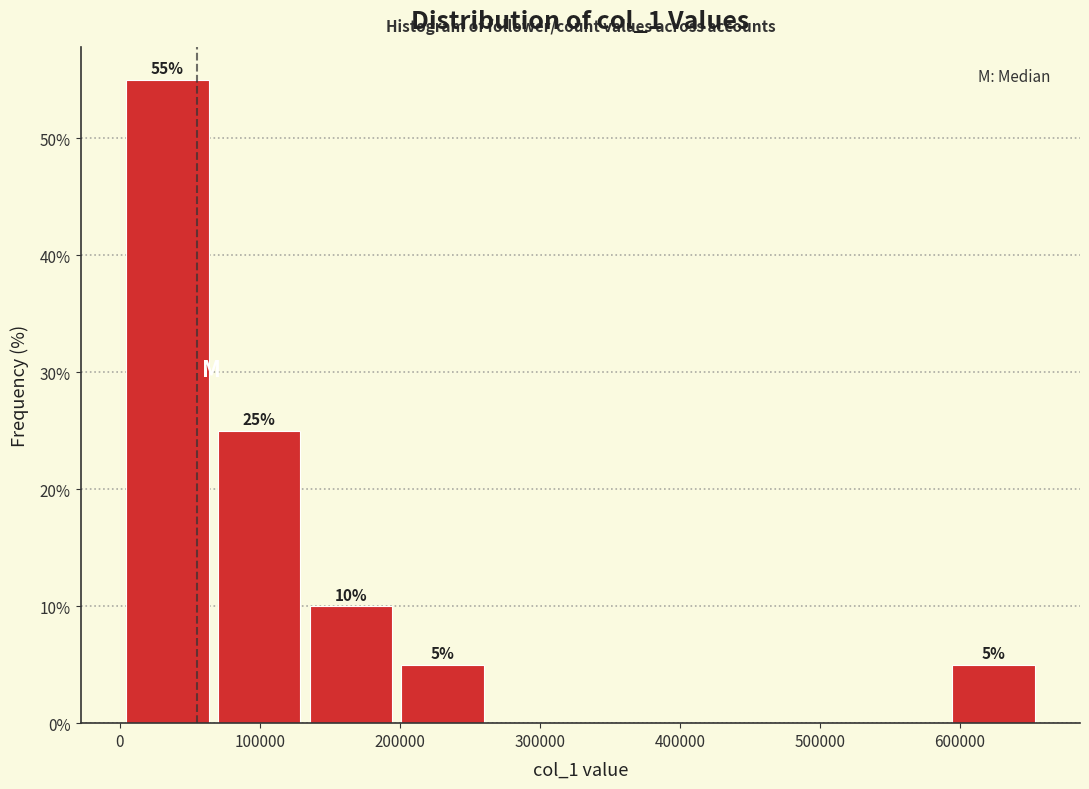

Which range on the x-axis has the tallest bar?

0 to 70000